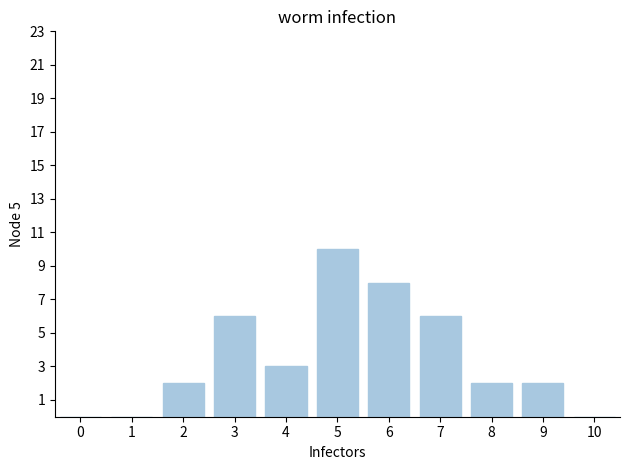

Reading right to left, what are all the values shown in this chart?

0	2	2	6	8	10	3	6	2	0	0